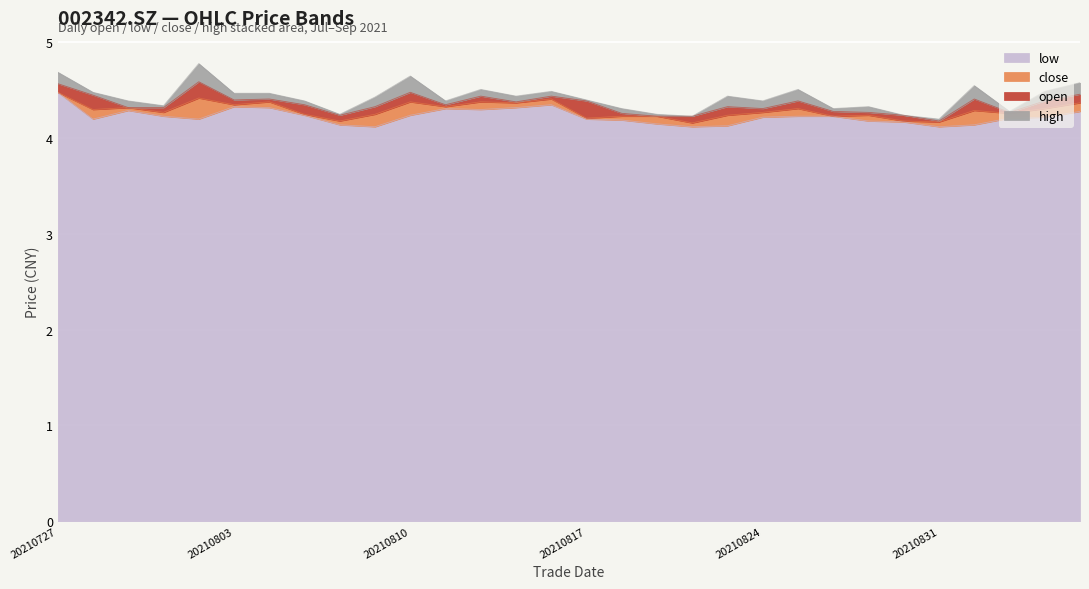

Which series has the widest spread of values?

low